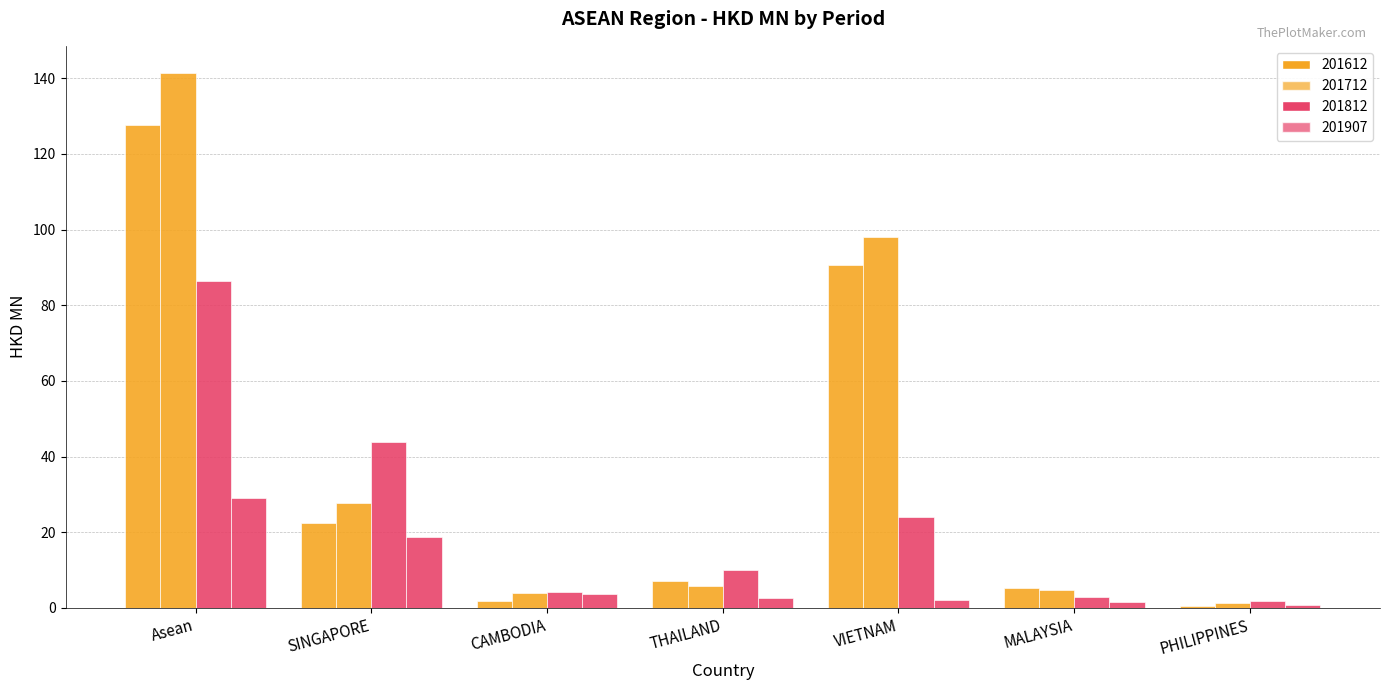

What is the smallest value displayed?

0.3